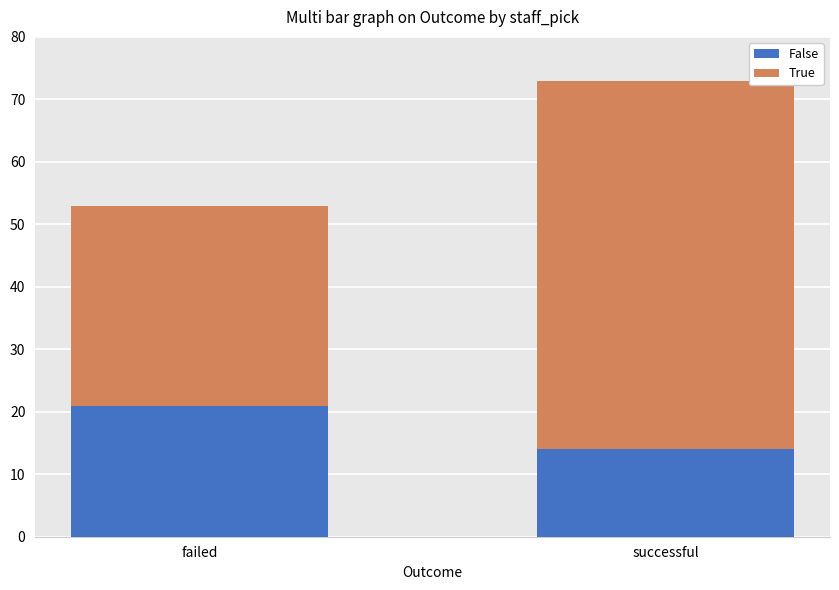

List the labels in order of False value, smallest first.

successful, failed